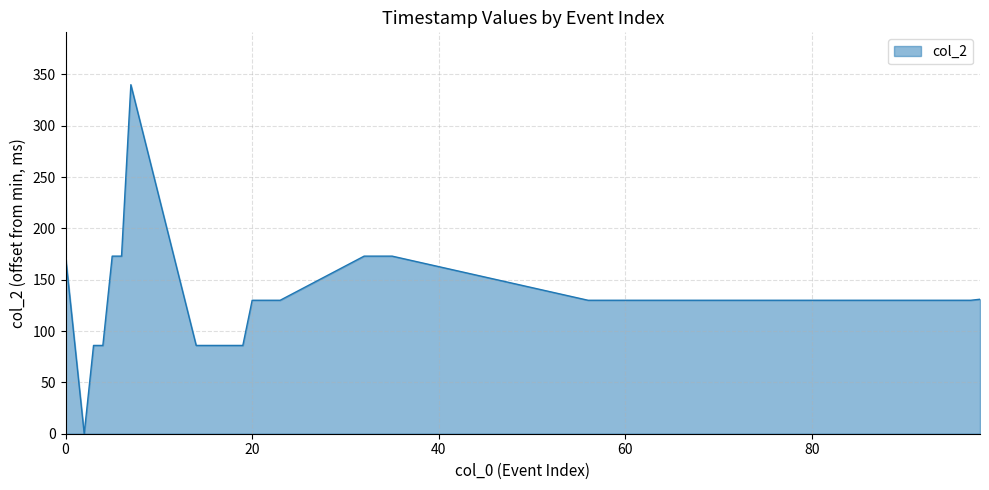

What is the difference between the maximum and minimum values?

340